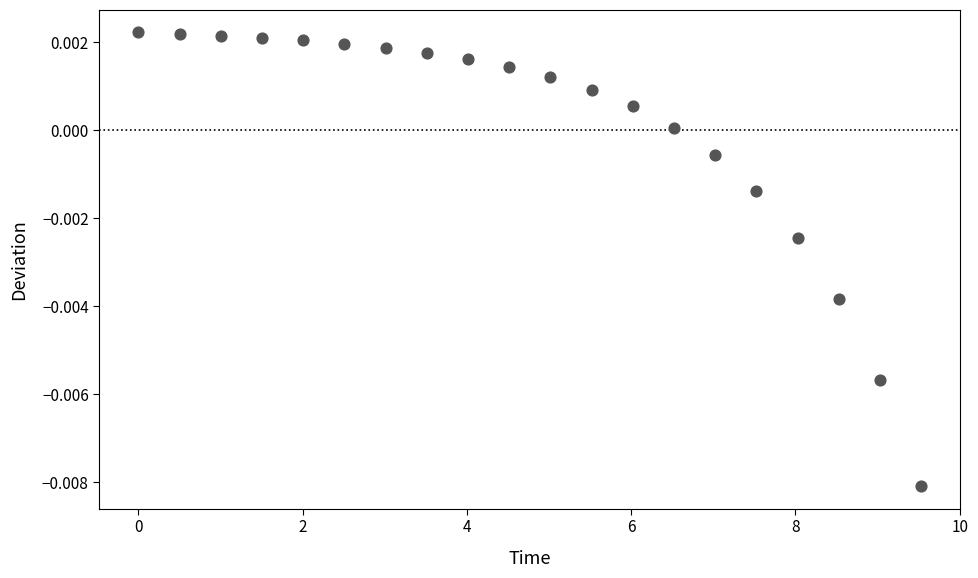

What is the range of X values (max minus min)?

9.5